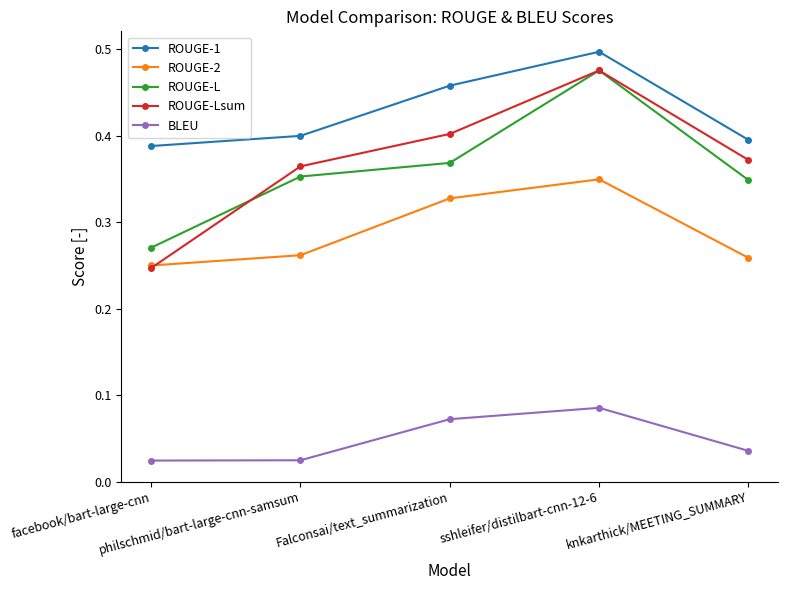

What is the sum of all ROUGE-2 values?

1.4